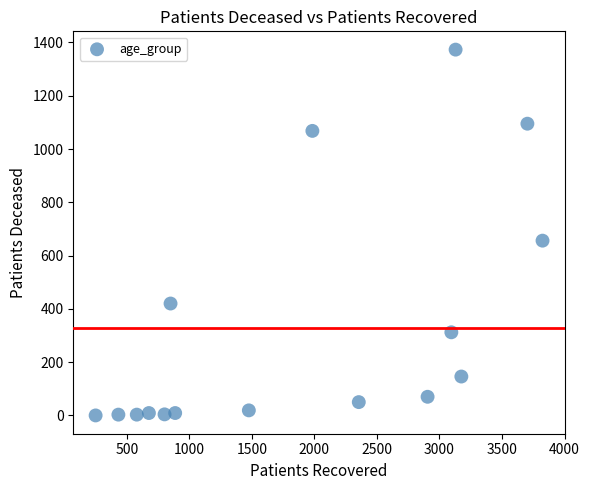

What Y value in the scatter plot is closest to 686?

656